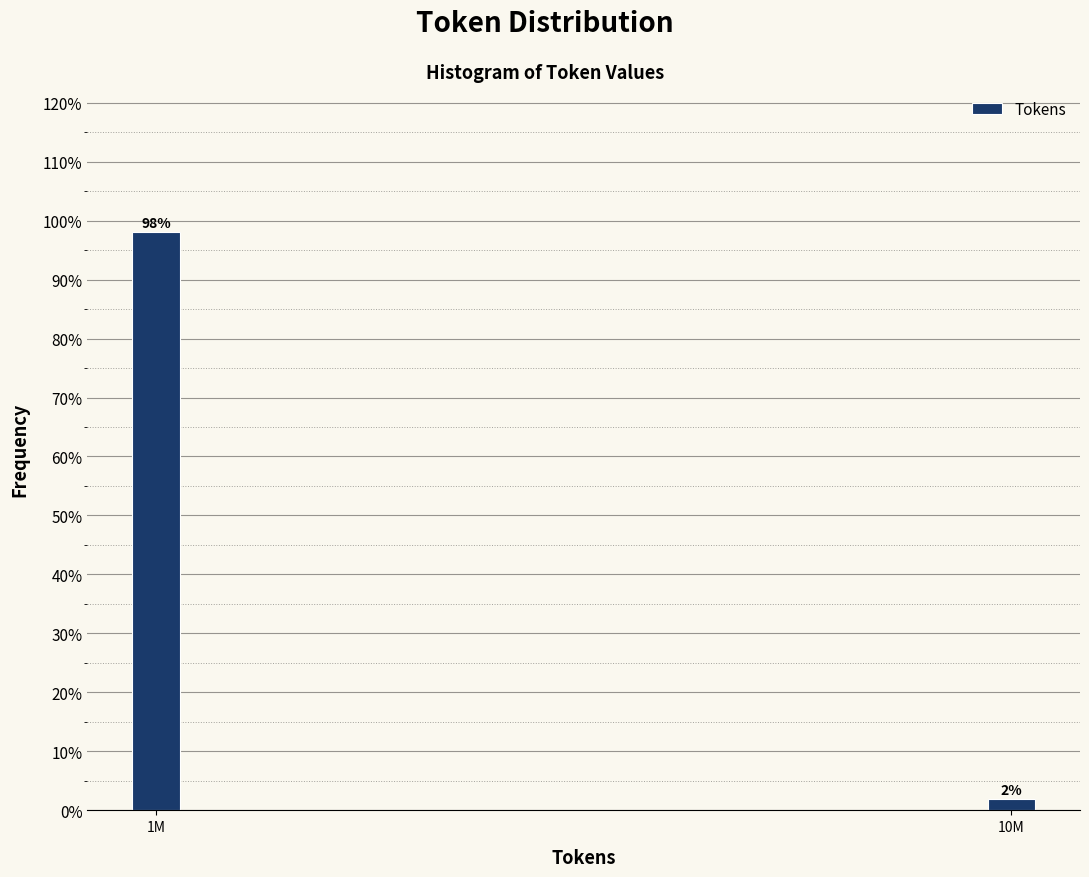

What value does the data have at 1M?

98.1